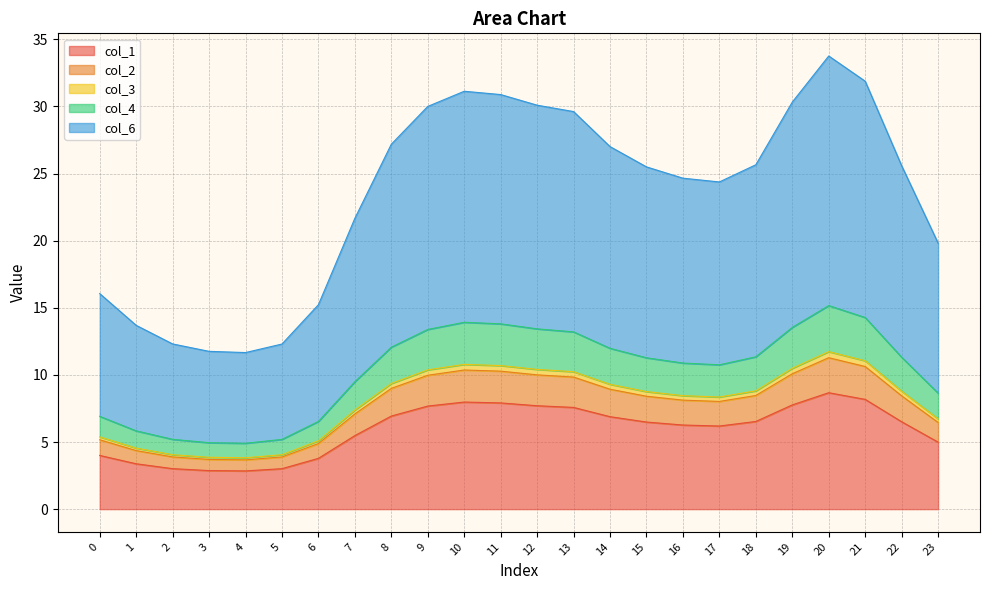

The col_1 series shows 4.9 at 11. True or false?

False